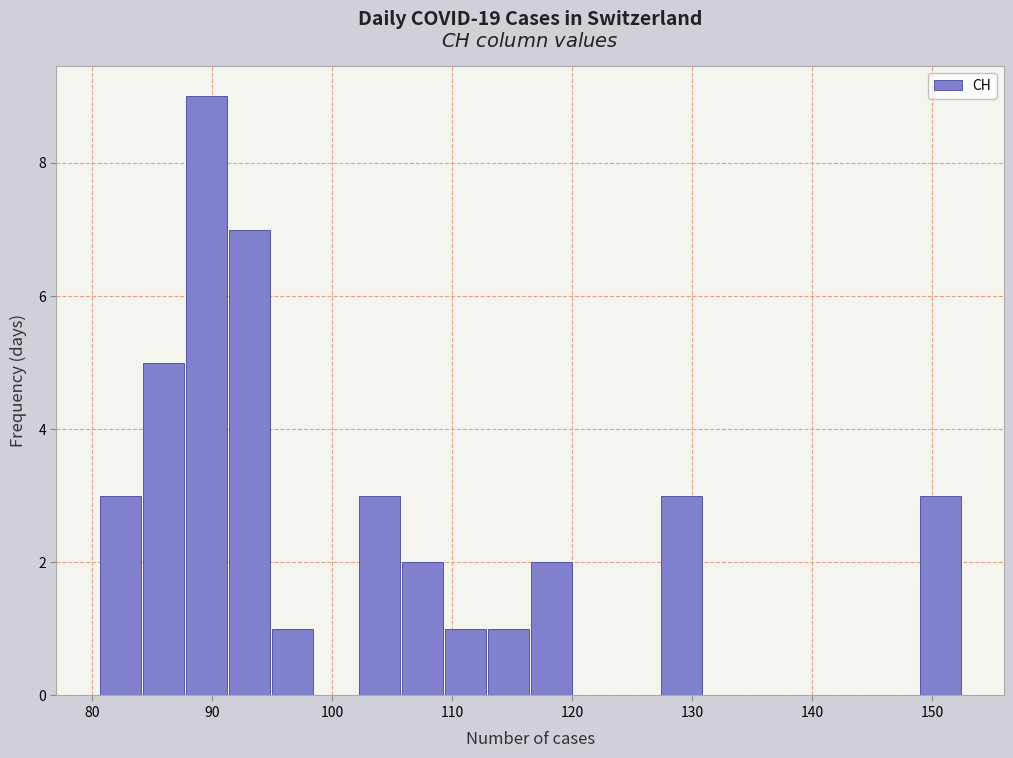

Around what value on the x-axis is the tallest bar? Give the approximate position of its centre, as read against the axis.

90